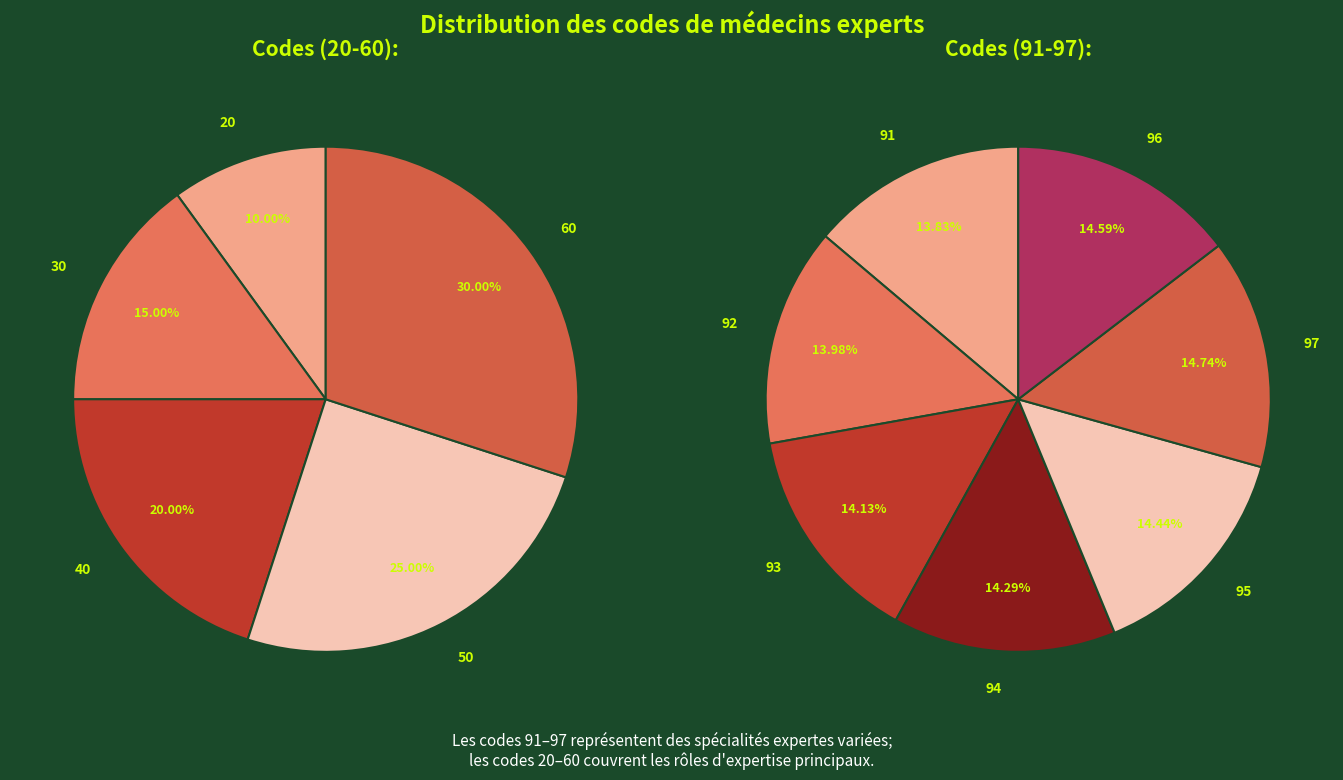

Rank the categories by value from highest to lowest.

97, 96, 95, 94, 93, 92, 91, 60, 50, 40, 30, 20